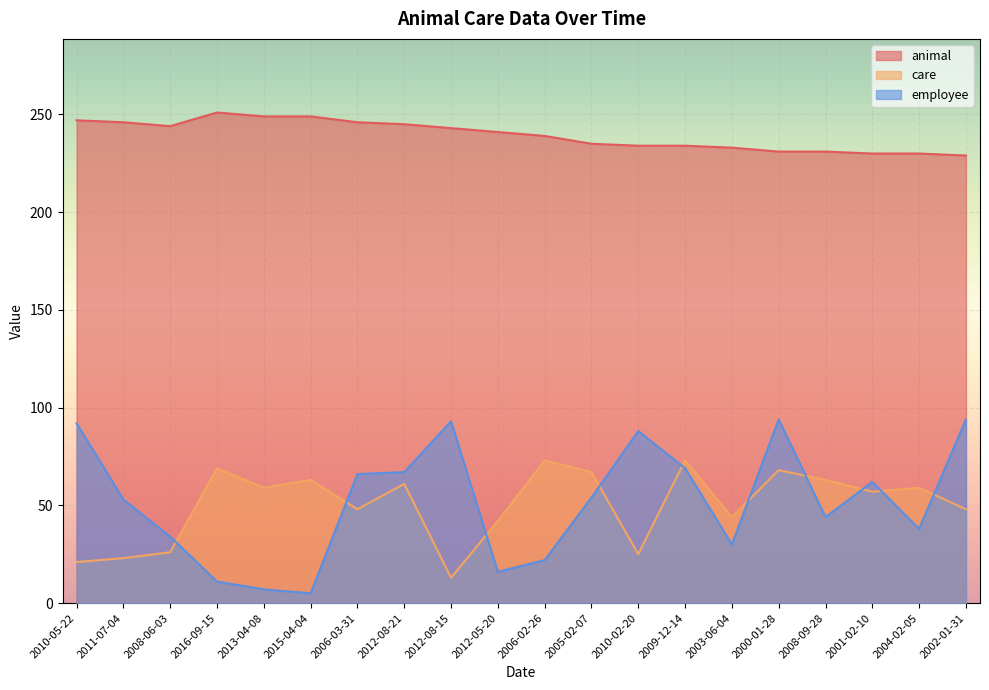

What is the total value across all series at 2001-02-10?

349